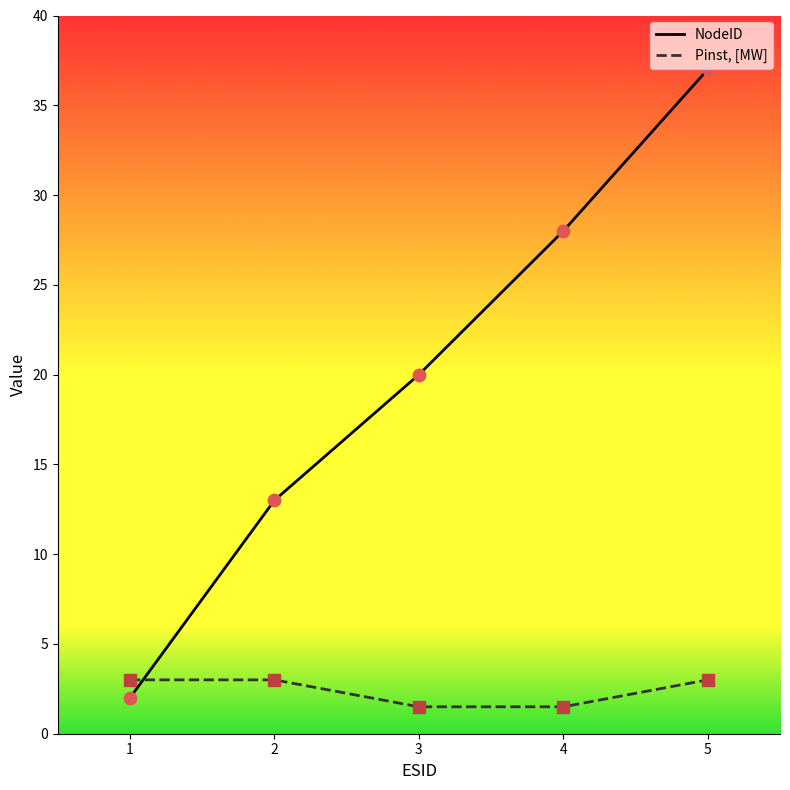

At how many categories does at least one series exceed 34?

1